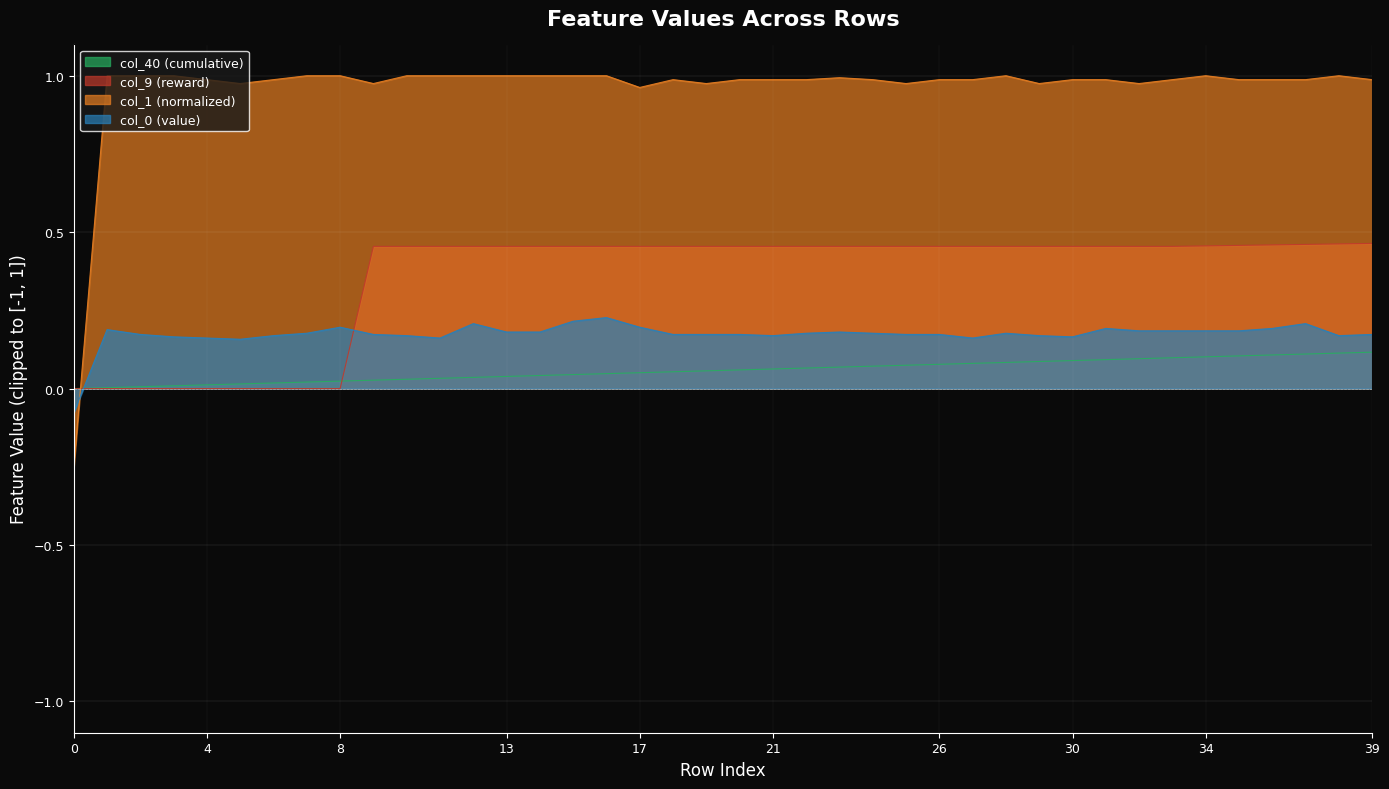

List the series in order of their peak value, lowest first.

col_40, col_0, col_9, col_1